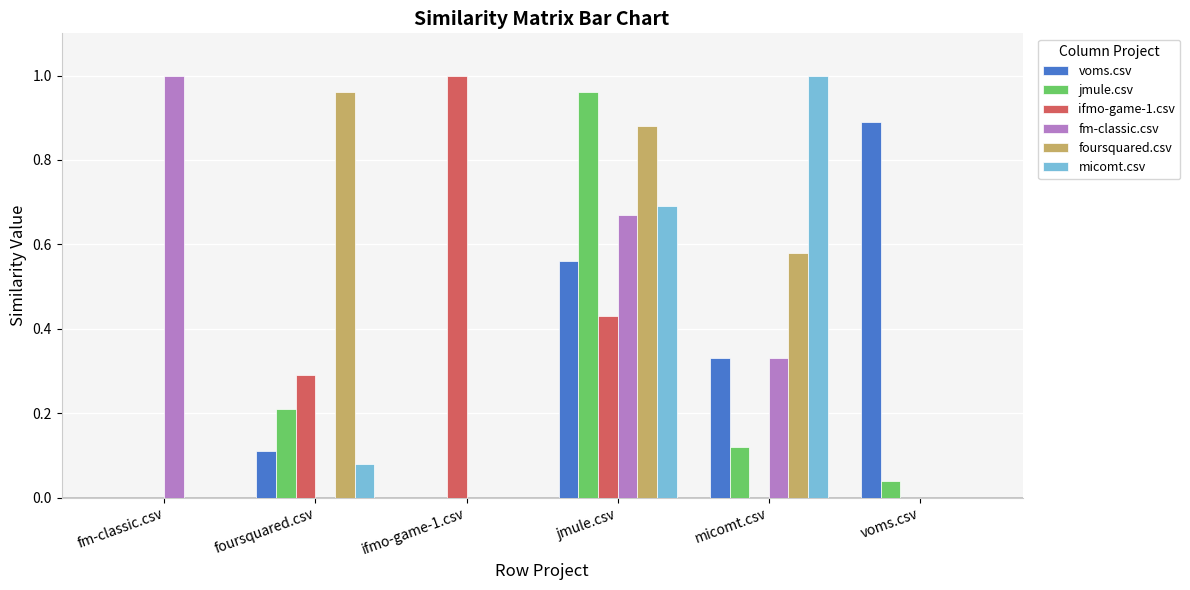

How many categories are shown in the chart?

6